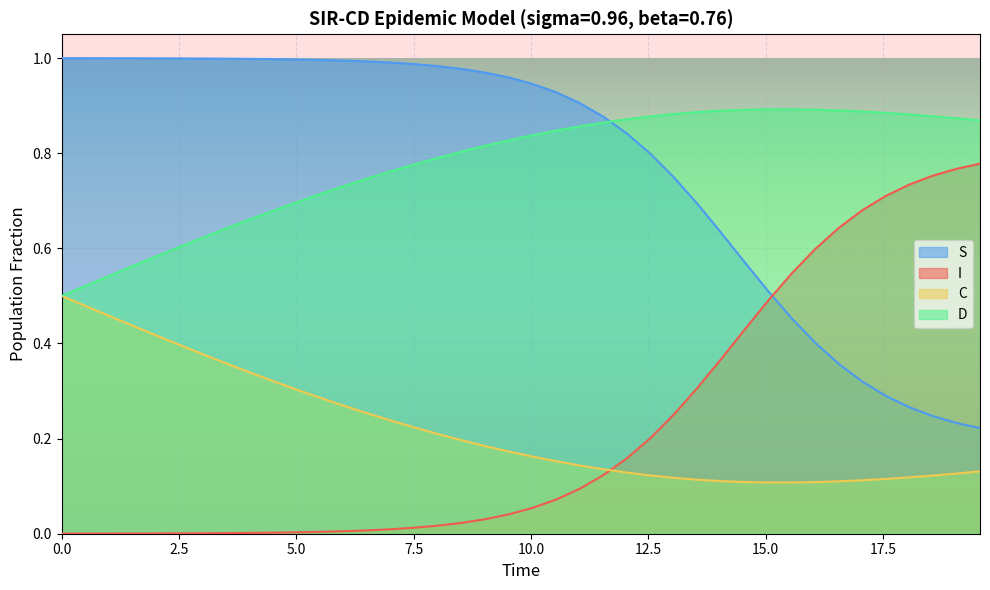

True or false: C and I intersect in this chart.

True